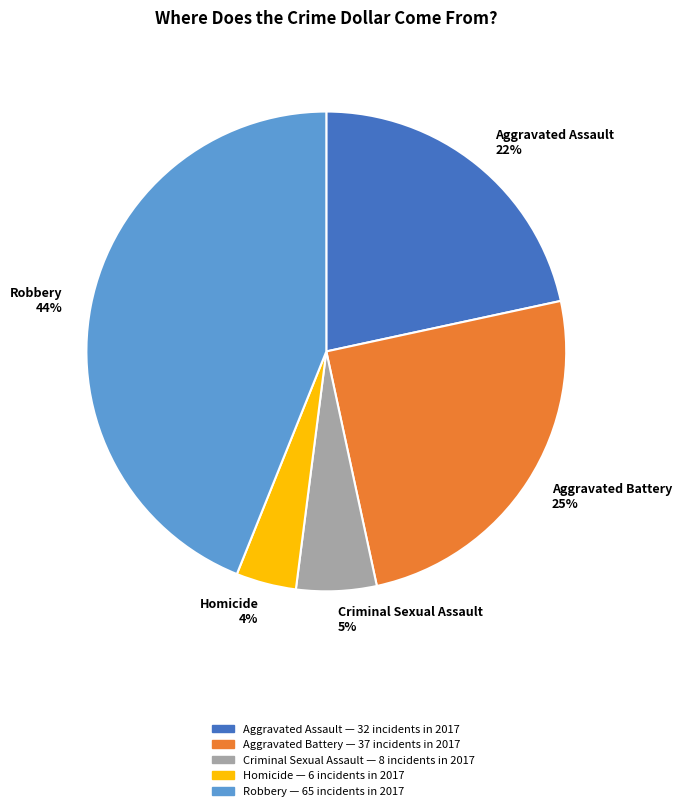

Which category has the biggest portion of the pie?

Robbery